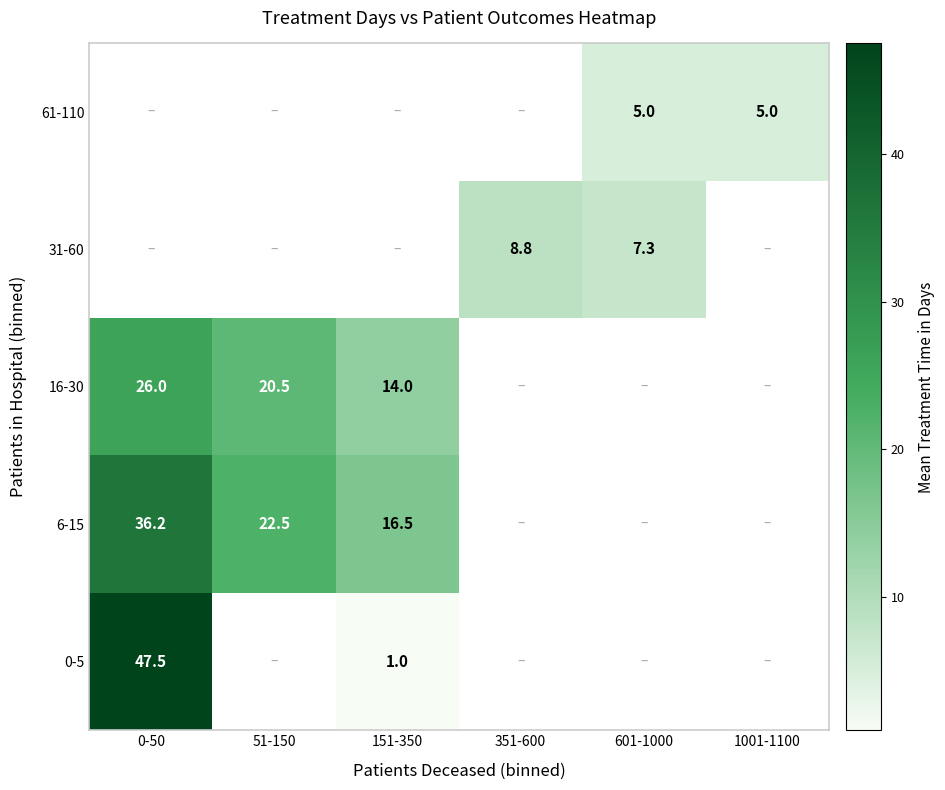

The value of 6-15 at 51-150 is 22.5. True or false?

True